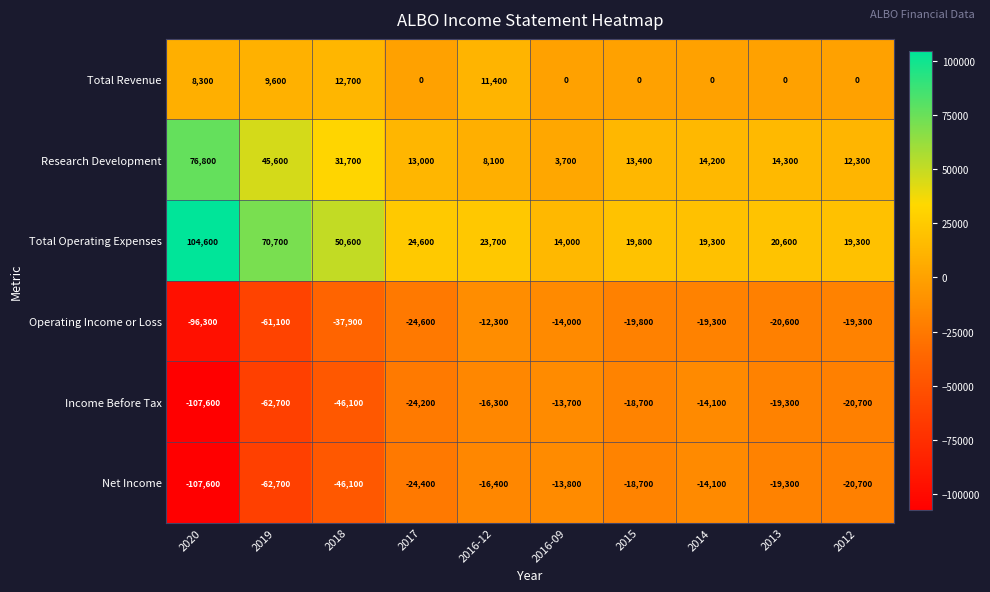

Which category has the highest value in the Research Development series?

2020